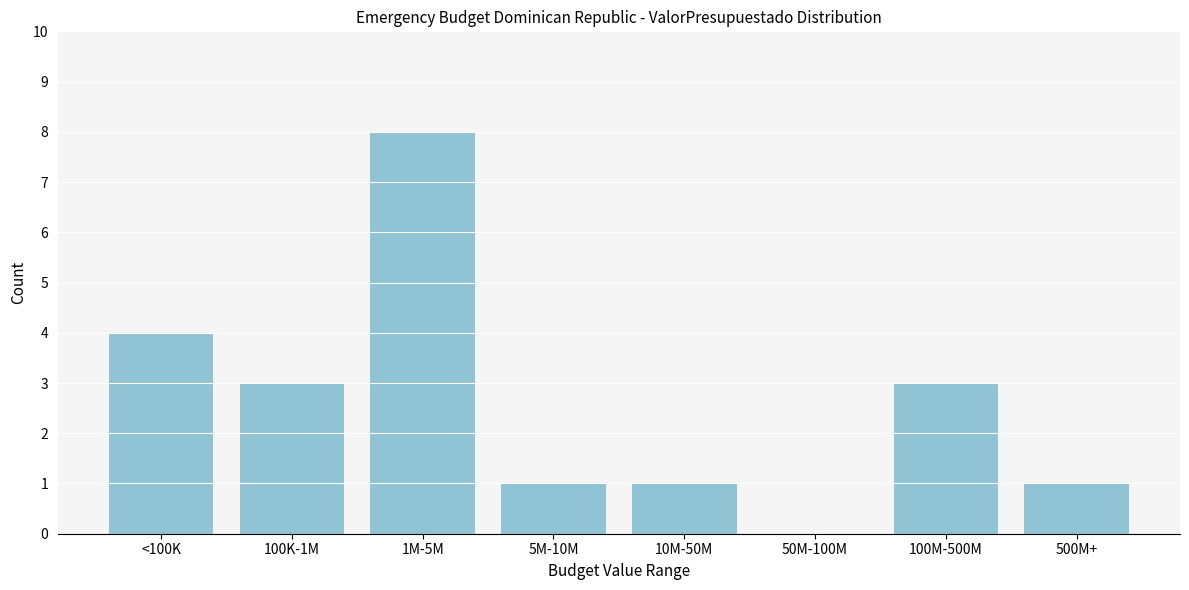

Reading left to right, extract all data points from this chart.

<100K=4	100K-1M=3	1M-5M=8	5M-10M=1	10M-50M=1	50M-100M=0	100M-500M=3	500M+=1